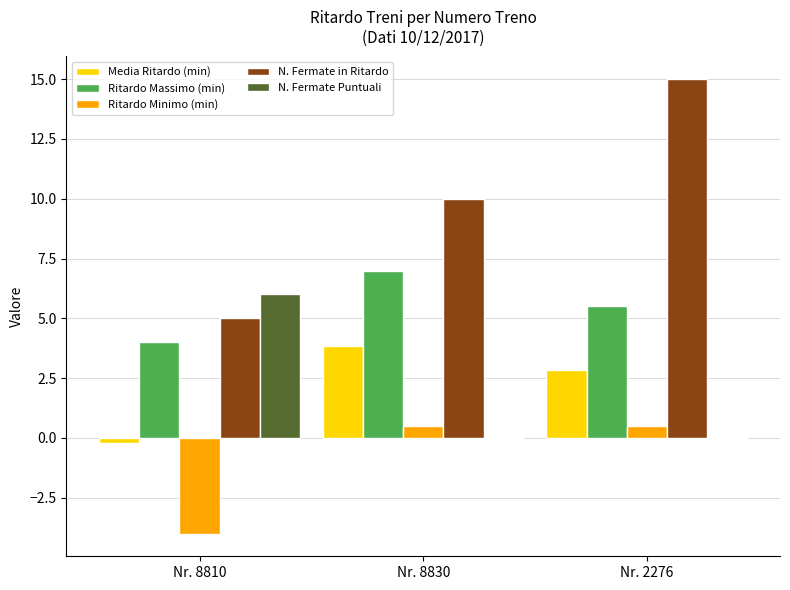

What is the greatest value displayed?

15.0